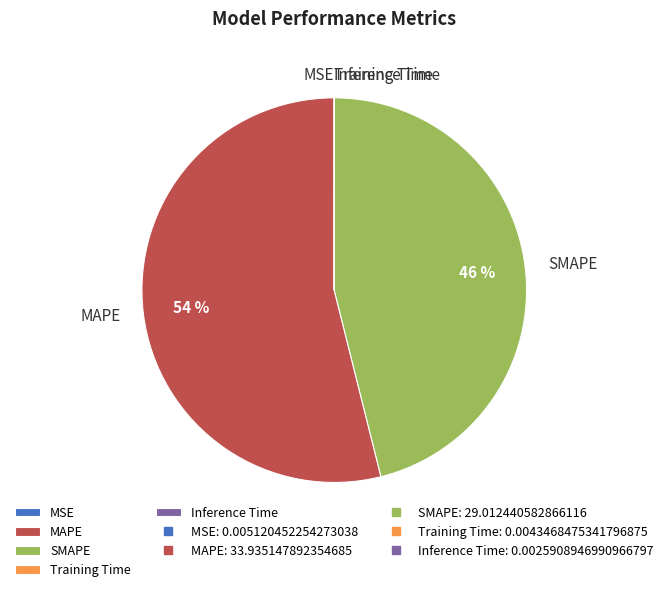

The SMAPE slice represents 37% of the pie. True or false?

False